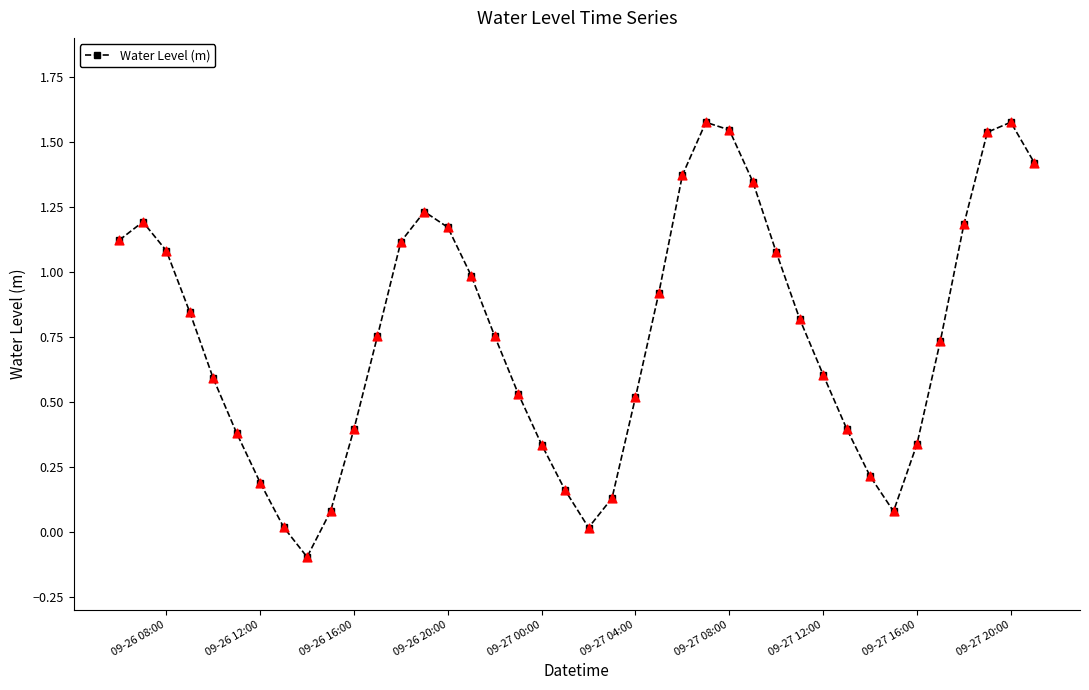

What is the value of the 31st point from the left?

0.6